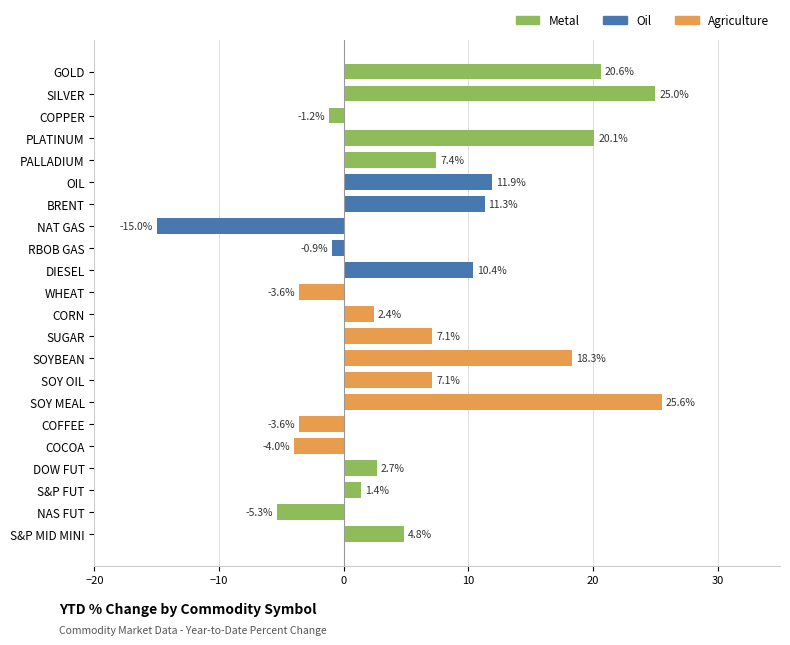

What is the average value?

6.5